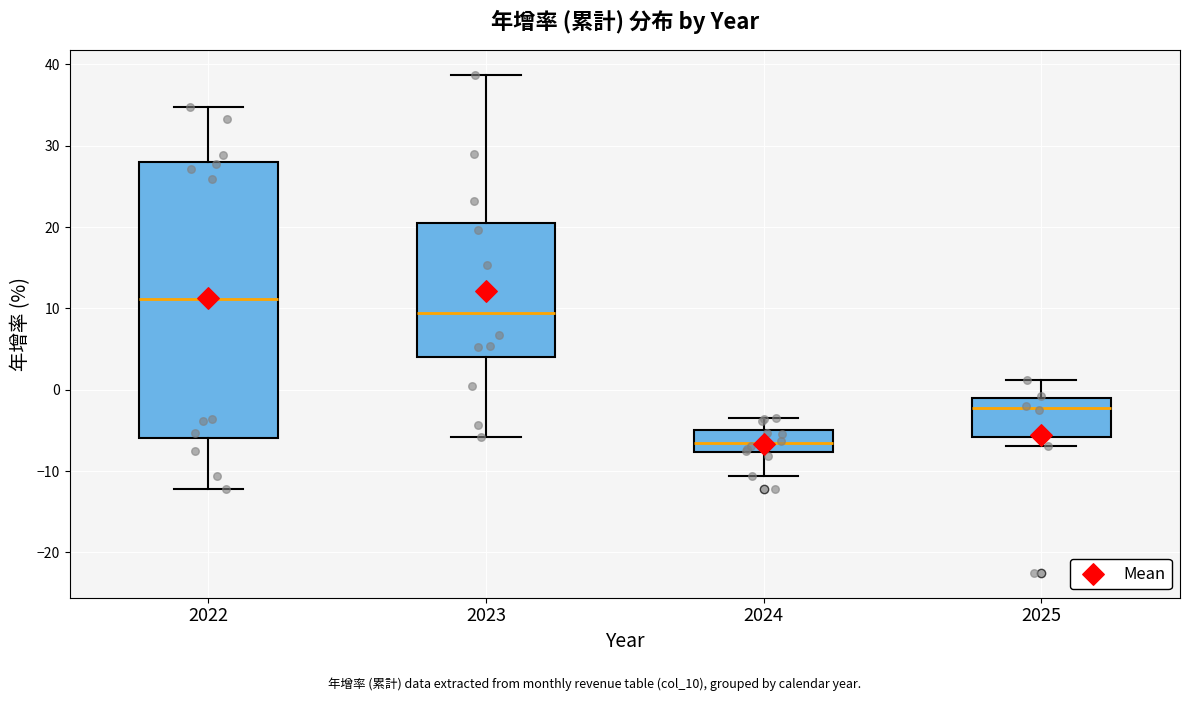

Reading left to right, transcribe this box plot: for each box, give where its median line is, the range the box spans, and where its two whiskers end, as read against the y-axis. The values are not printed on the chart, so give them approximately, as read against the axis.

2022: median 11, box -6 to 28, whiskers -12 to 35
2023: median 9, box 4 to 21, whiskers -6 to 39
2024: median -7, box -8 to -5, whiskers -11 to -4
2025: median -2, box -6 to -1, whiskers -7 to 1